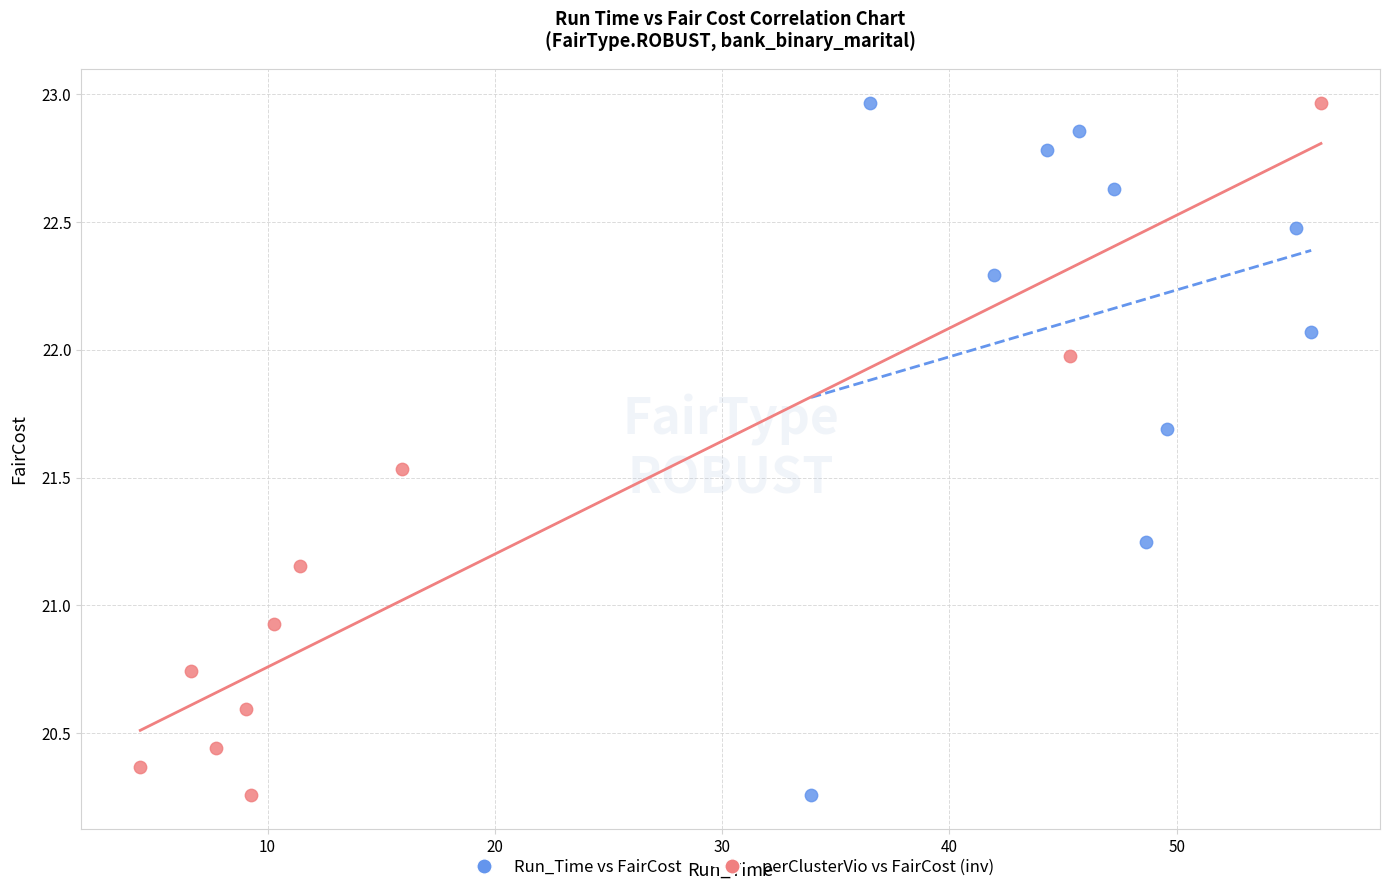

What are all the series names shown in the legend?

Run_Time vs FairCost, perClusterVio vs FairCost (inv)